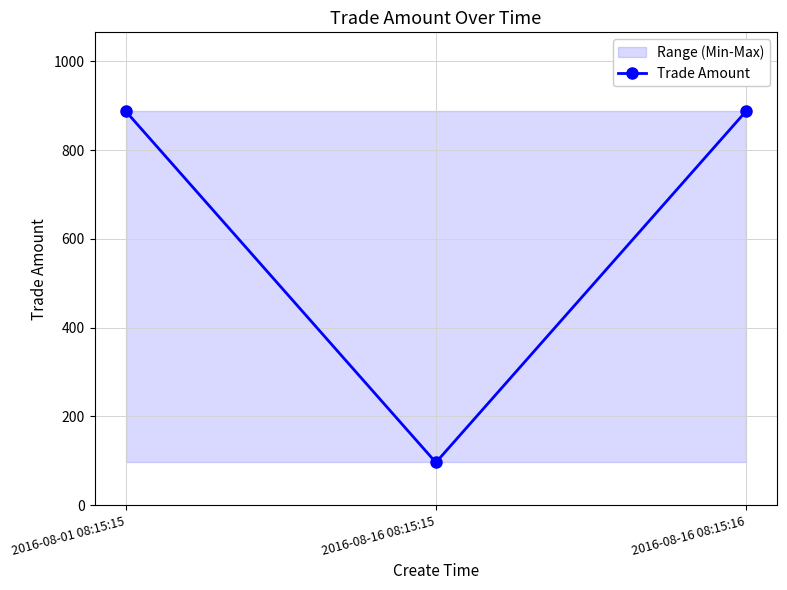

List the labels in order of value, largest first.

2016-08-01 08:15:15, 2016-08-16 08:15:16, 2016-08-16 08:15:15